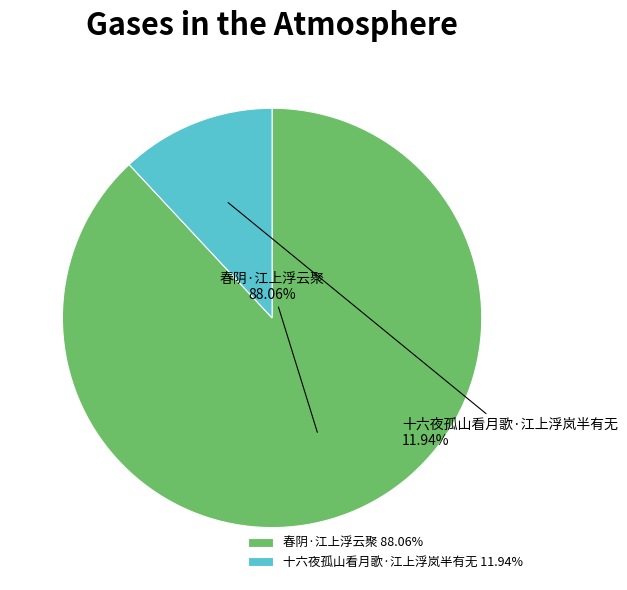

What is the smallest slice in the pie chart?

十六夜孤山看月歌·江上浮岚半有无